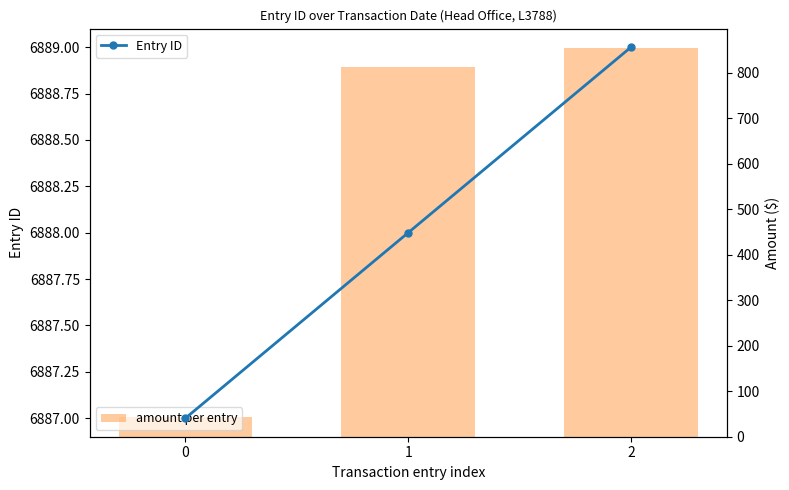

Which series has the widest spread of values?

amount per entry